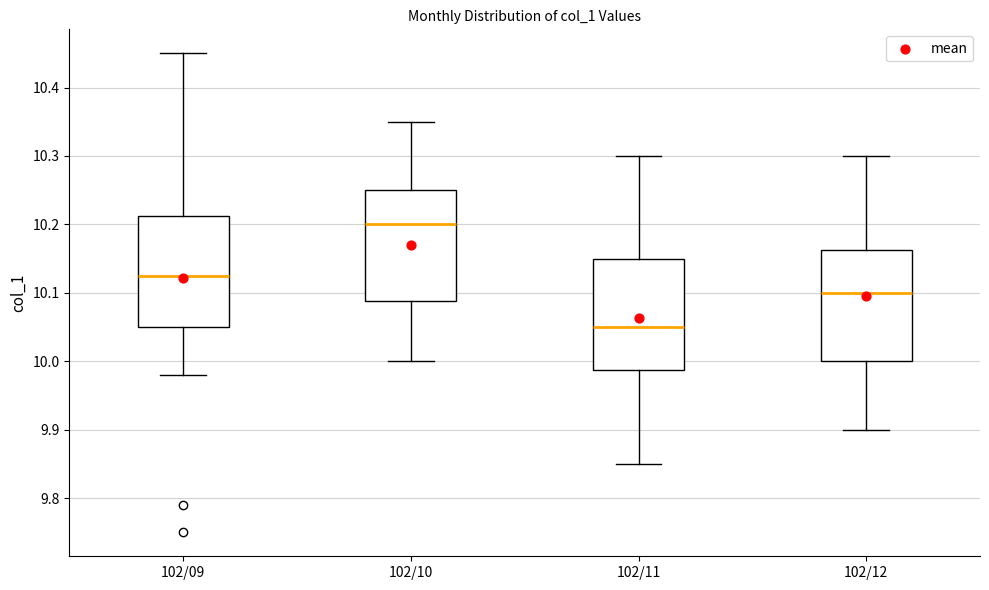

Where does the lower whisker of the box for 102/09 end on the y-axis? The values are not printed on the chart, so give them approximately, as read against the axis.

9.98